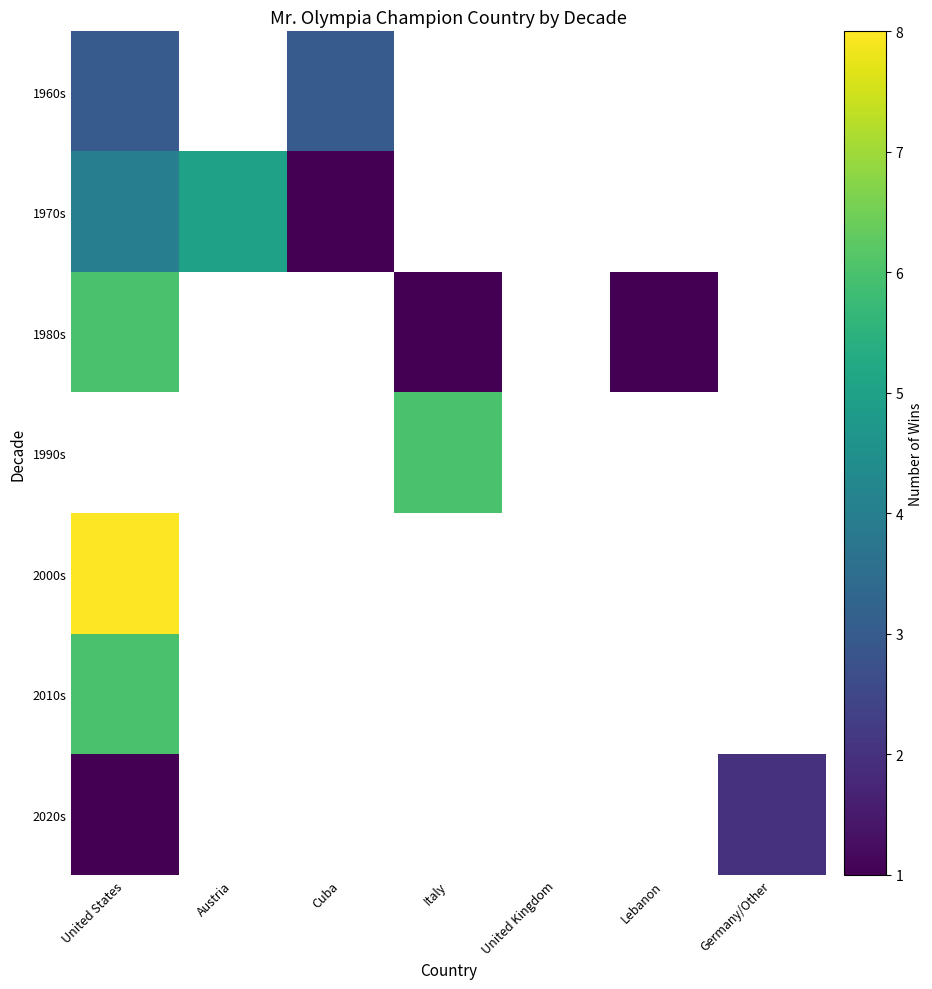

Which series has the largest range (max minus min)?

1980s